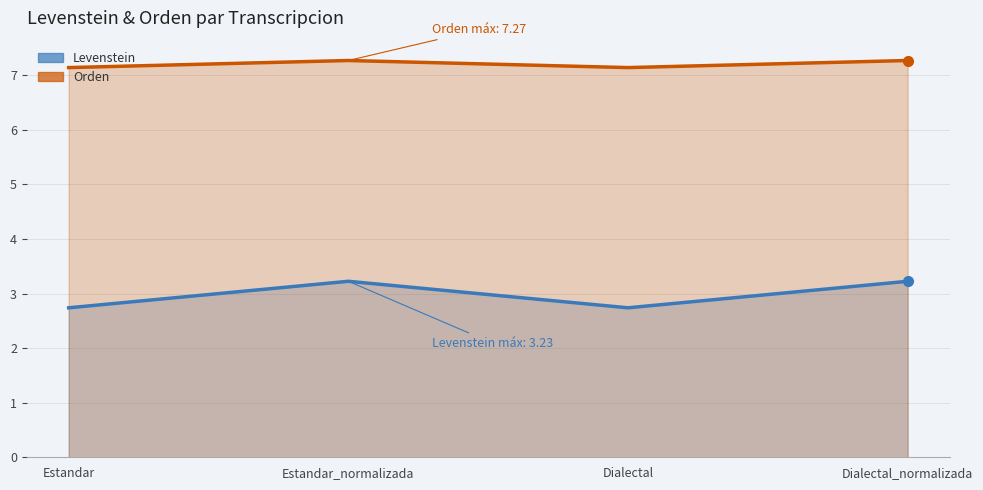

Which has a higher value, Dialectal_normalizada or Estandar?

Dialectal_normalizada